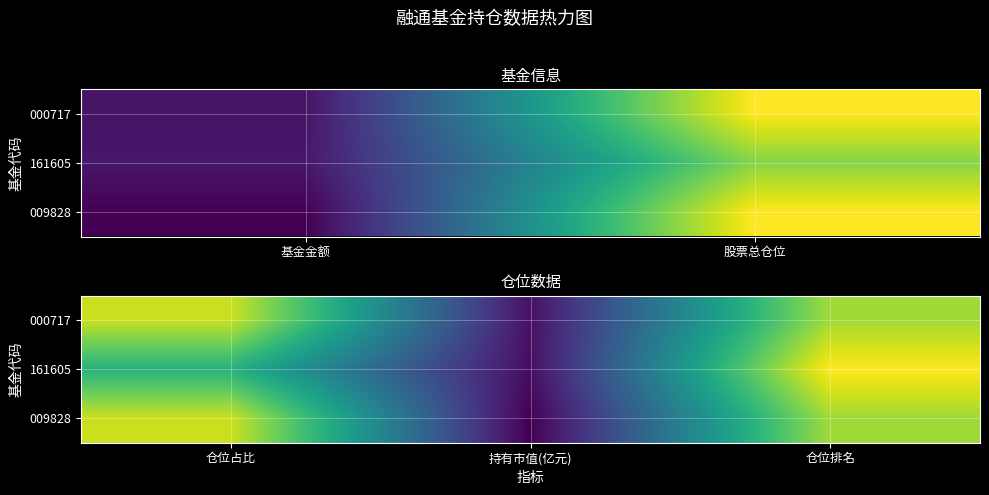

How many series are shown in this chart?

3